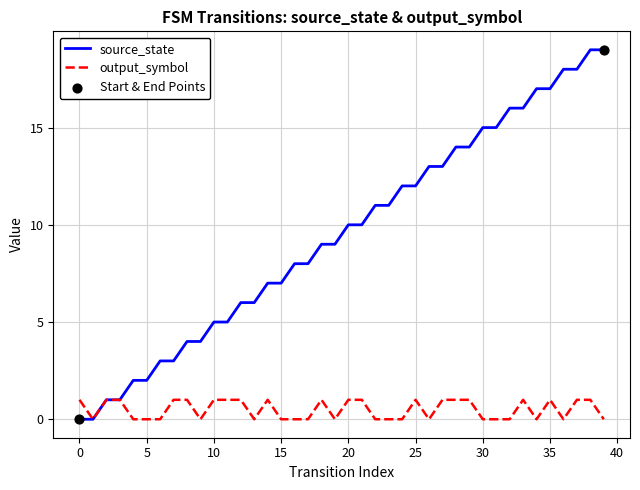

Which series has the largest range (max minus min)?

source_state